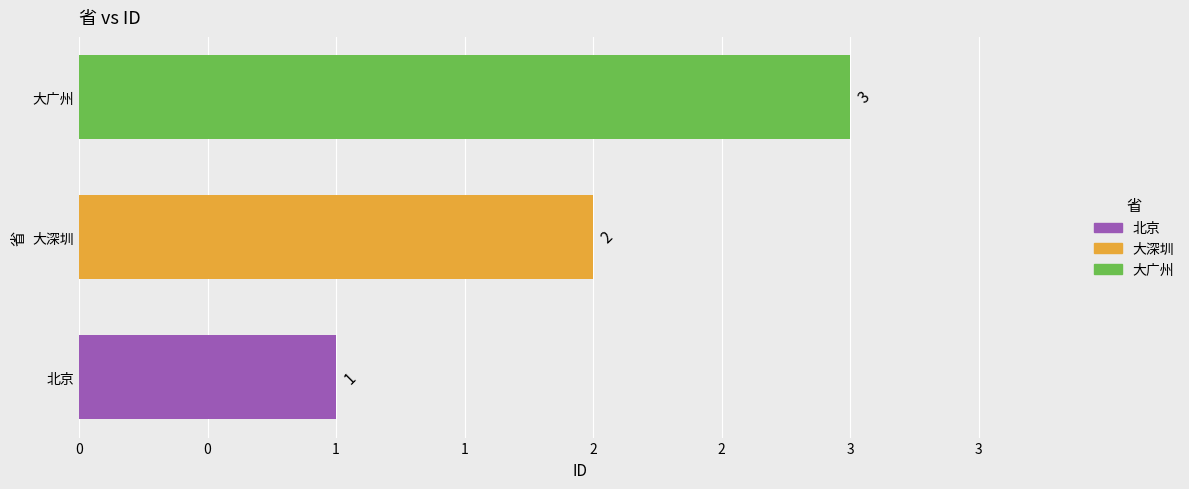

Rank the categories by value from lowest to highest.

北京, 大深圳, 大广州